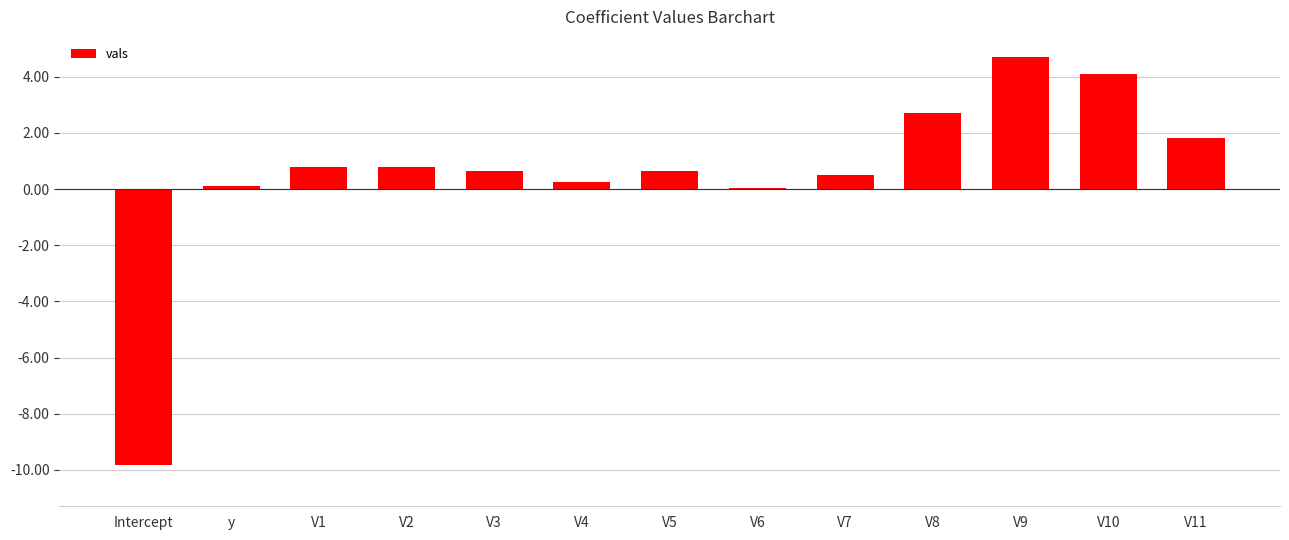

True or false: the data shows 4.7 at V9.

True